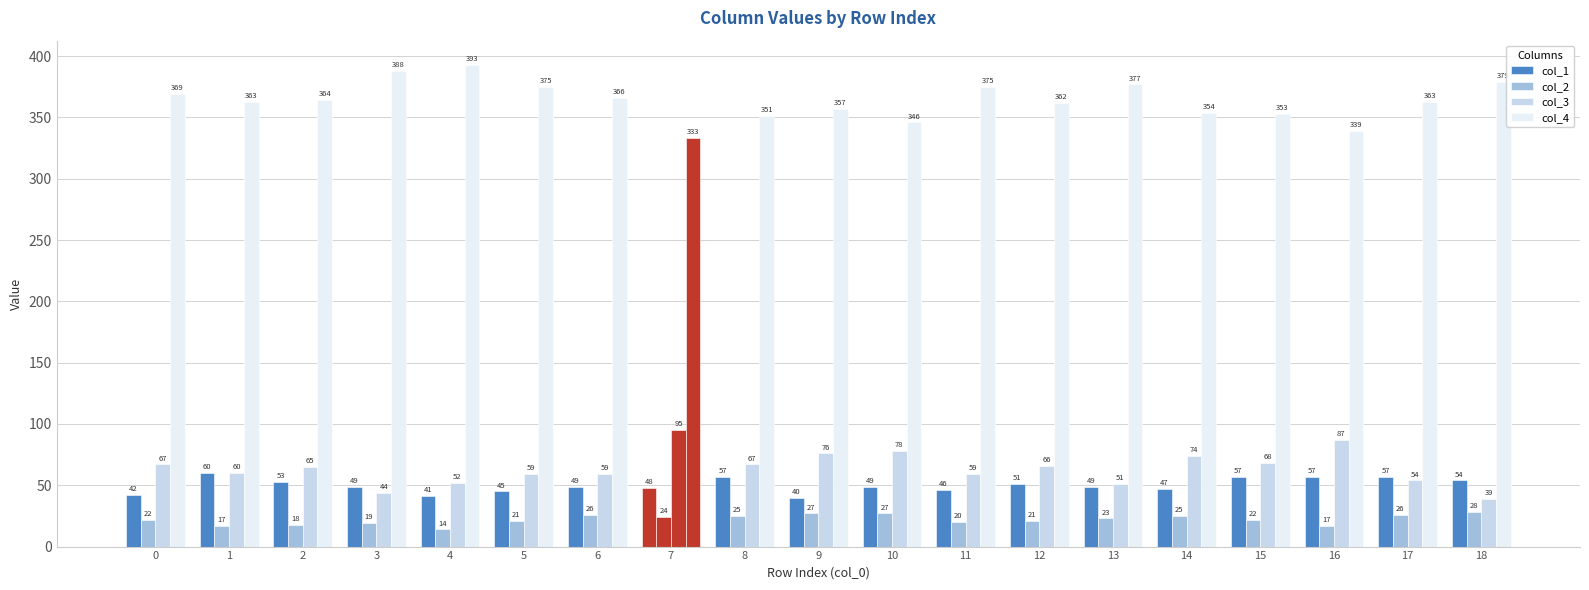

What is the value of the col_4 bar at the 19th from the left?

379